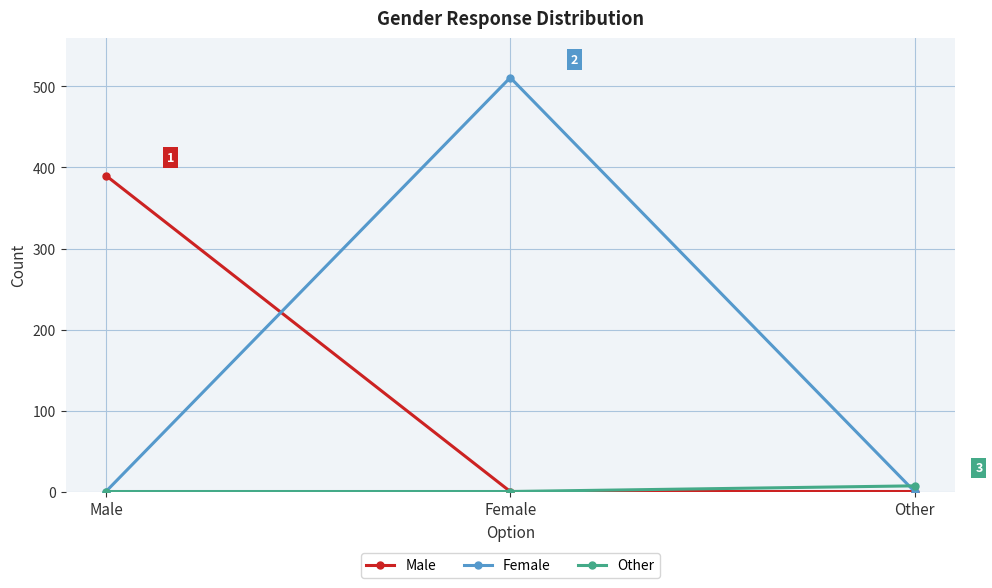

The Male series shows -165 at Other. True or false?

False